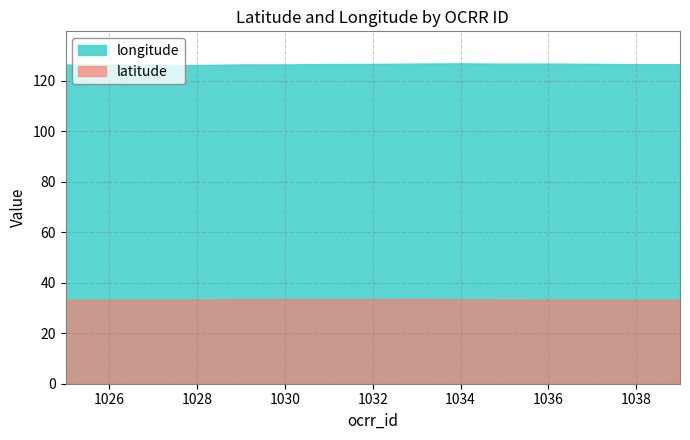

Rank the series by their average value, from highest to lowest.

longitude, latitude